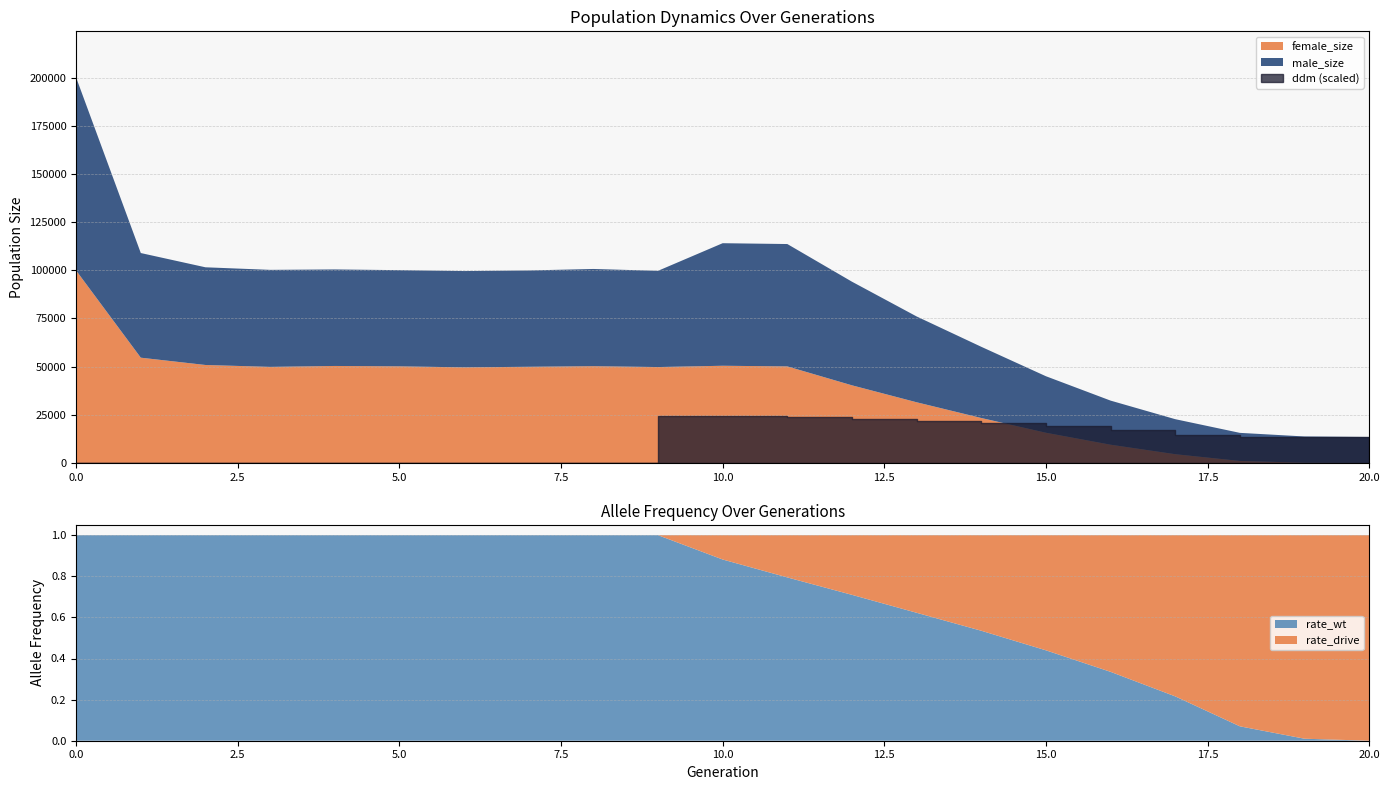

Does the chart have visible grid lines?

Yes